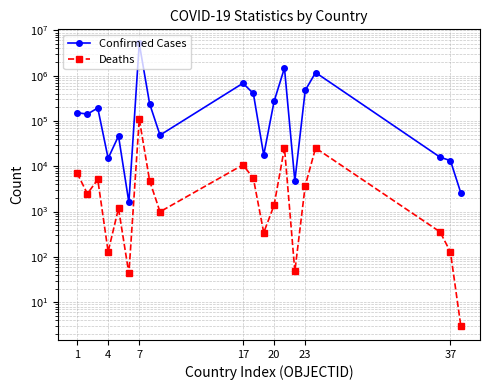

Does the chart have visible grid lines?

Yes